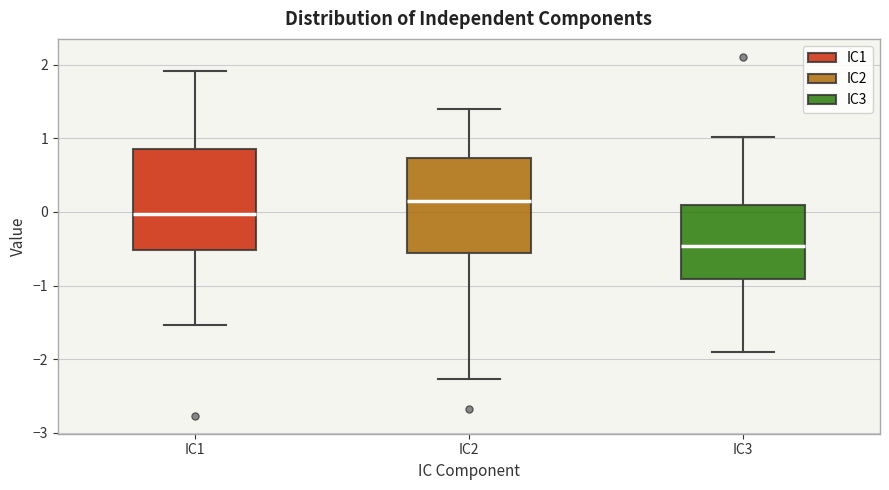

Which box has the highest median line?

IC2